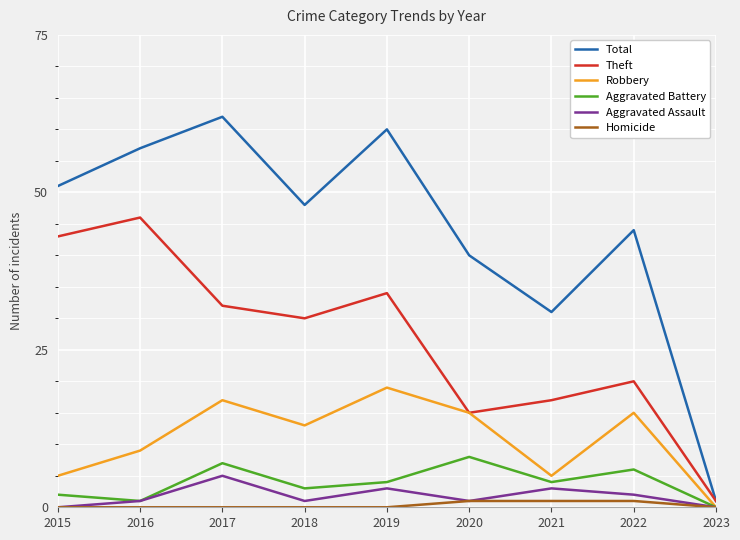

What is the sum of all Aggravated Assault values?

16